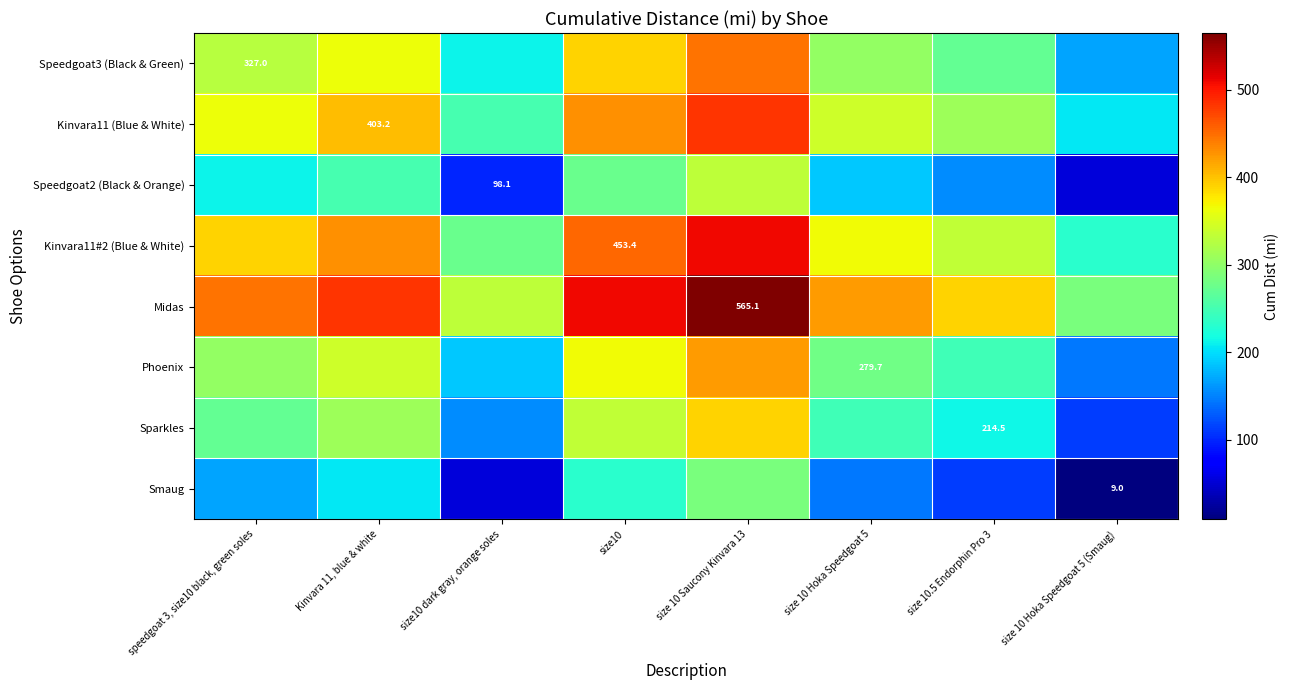

The Kinvara11 (Blue & White) series shows 326.2 at size 10 Hoka Speedgoat 5 (Smaug). True or false?

False